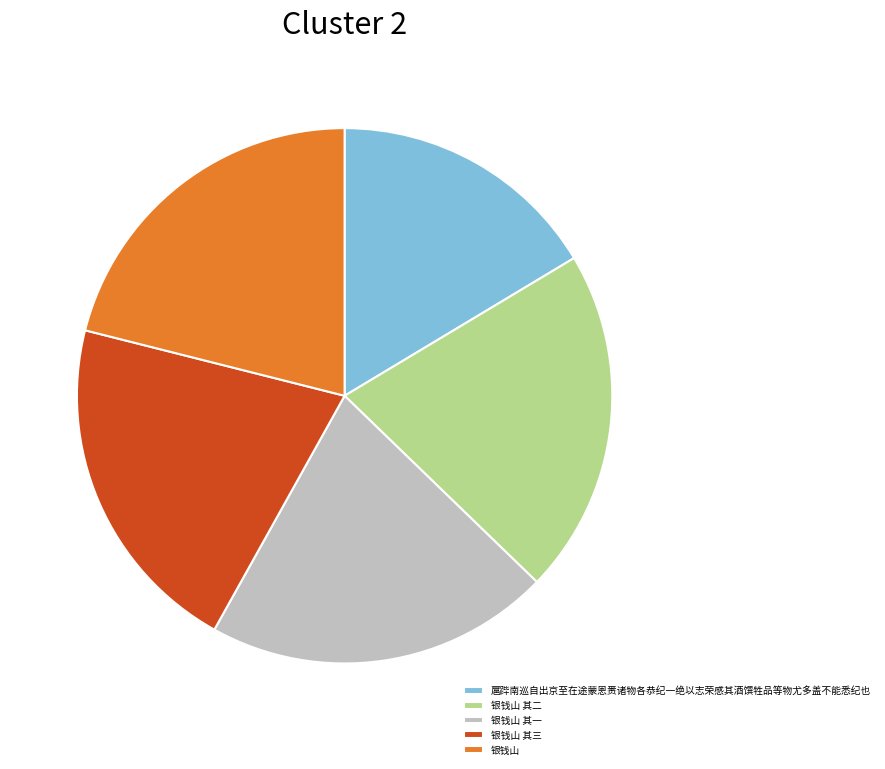

Which slice is the smallest?

扈跸南巡自出京至在途蒙恩赉诸物各恭纪一绝以志荣感其酒馔牲品等物尤多盖不能悉纪也